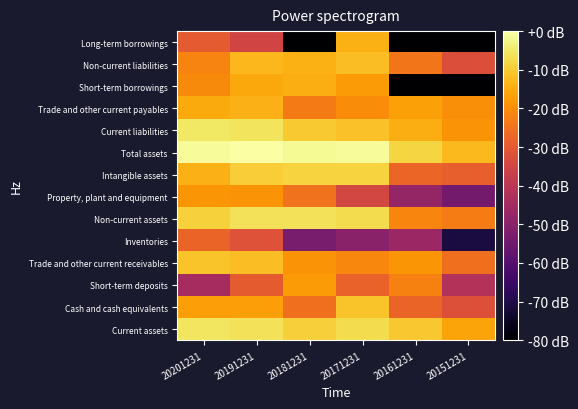

Reading left to right, list all the values displayed in this chart.

Current assets: 20201231=-5.5	20191231=-6.0	20181231=-9.3	20171231=-7.1	20161231=-10.4	20151231=-16.0
Cash and cash equivalents: 20201231=-17.1	20191231=-16.9	20181231=-25.3	20171231=-11.2	20161231=-27.6	20151231=-32.2
Short-term deposits: 20201231=-44.1	20191231=-29.6	20181231=-17.7	20171231=-28.0	20161231=-22.0	20151231=-41.7
Trade and other current receivables: 20201231=-11.0	20191231=-12.1	20181231=-19.0	20171231=-21.2	20161231=-18.7	20151231=-25.3
Inventories: 20201231=-27.7	20191231=-31.8	20181231=-53.1	20171231=-49.9	20161231=-46.4	20151231=-71.2
Non-current assets: 20201231=-8.8	20191231=-6.1	20181231=-6.1	20171231=-7.1	20161231=-21.4	20151231=-22.9
Property, plant and equipment: 20201231=-18.4	20191231=-19.0	20181231=-24.9	20171231=-34.5	20161231=-47.5	20151231=-54.1
Intangible assets: 20201231=-13.8	20191231=-9.5	20181231=-8.4	20171231=-8.5	20161231=-27.4	20151231=-28.6
Total assets: 20201231=-0.9	20191231=0.0	20181231=-1.5	20171231=-1.1	20161231=-8.2	20151231=-12.7
Current liabilities: 20201231=-5.2	20191231=-5.8	20181231=-10.1	20171231=-11.5	20161231=-14.6	20151231=-18.8
Trade and other current payables: 20201231=-15.0	20191231=-14.0	20181231=-23.2	20171231=-20.3	20161231=-16.7	20151231=-19.7
Short-term borrowings: 20201231=-20.4	20191231=-15.6	20181231=-14.6	20171231=-17.6	20161231=-80.0	20151231=-80.0
Non-current liabilities: 20201231=-21.9	20191231=-12.9	20181231=-14.4	20171231=-12.2	20161231=-24.4	20151231=-32.2
Long-term borrowings: 20201231=-29.8	20191231=-35.1	20181231=-80.0	20171231=-14.2	20161231=-80.0	20151231=-80.0